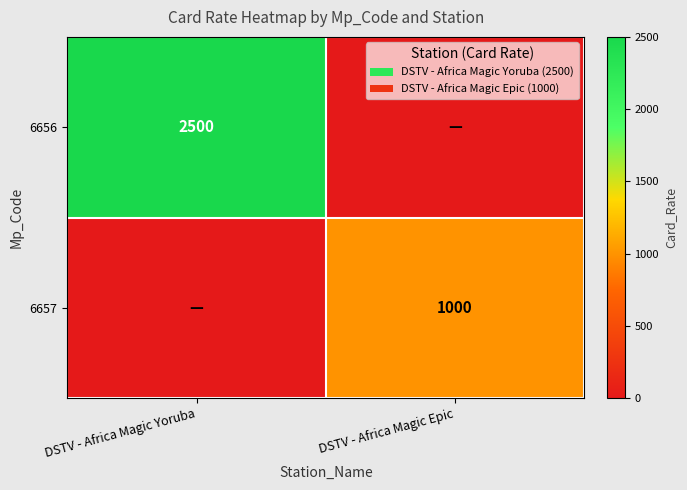

How many distinct data groups are displayed?

2